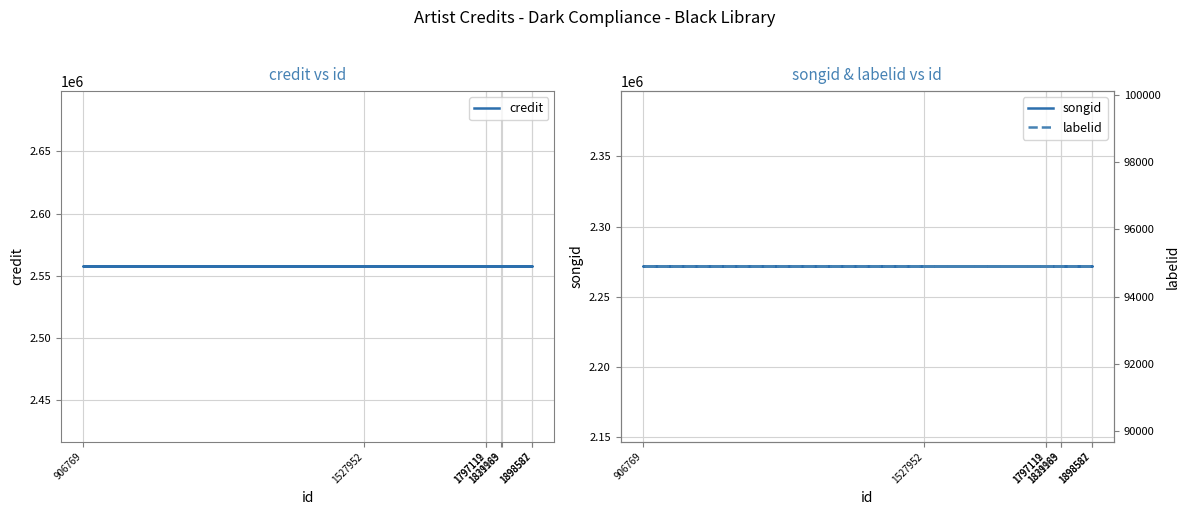

What is the lowest value of the credit series?

2557709